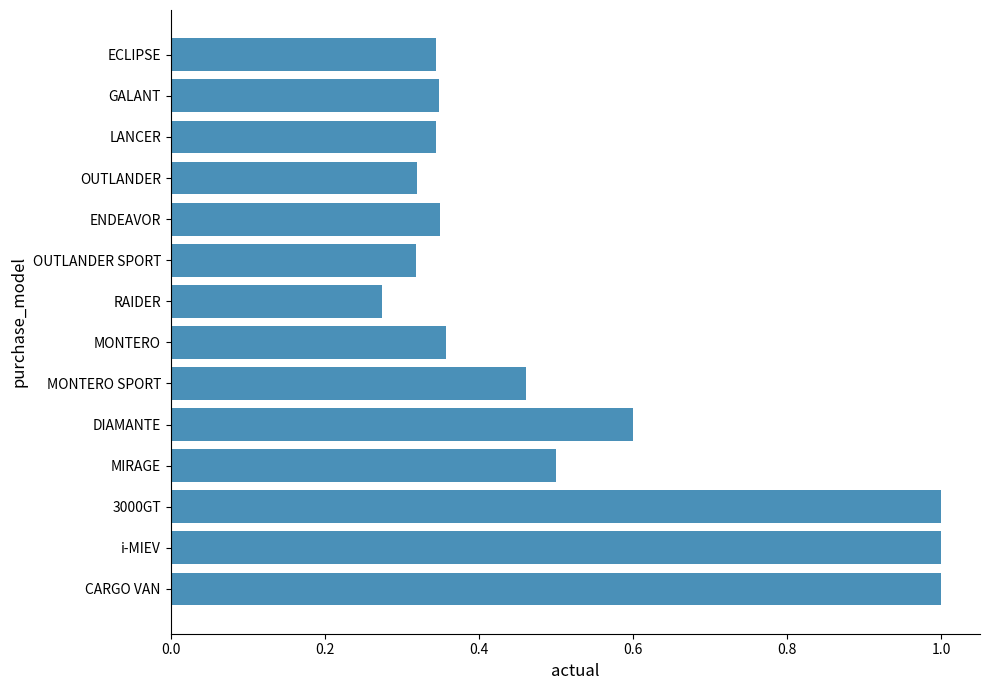

Between i-MIEV and ENDEAVOR, which is larger?

i-MIEV